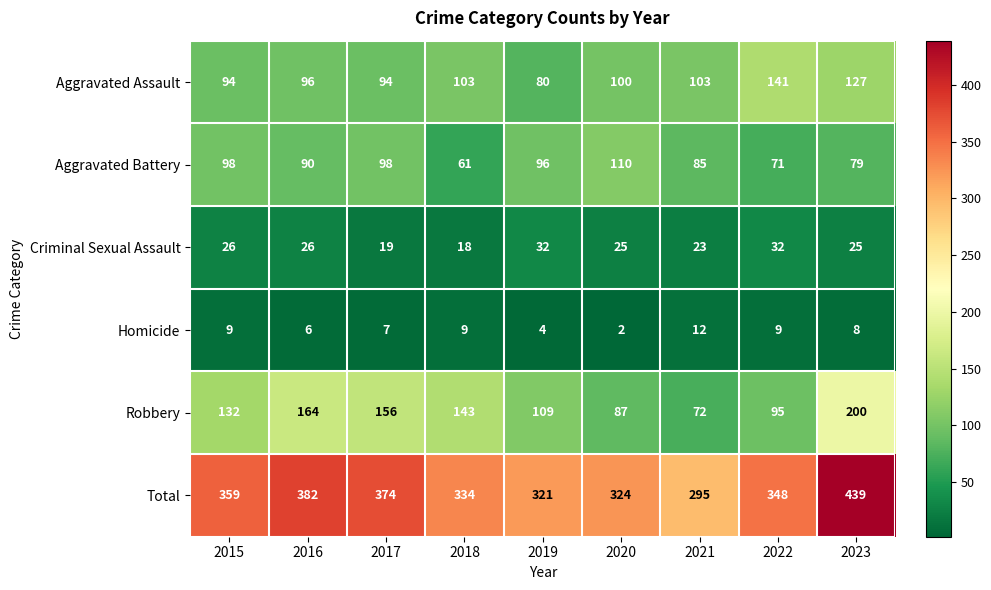

Between 2015 and 2022, which series saw the biggest shift?

Aggravated Assault